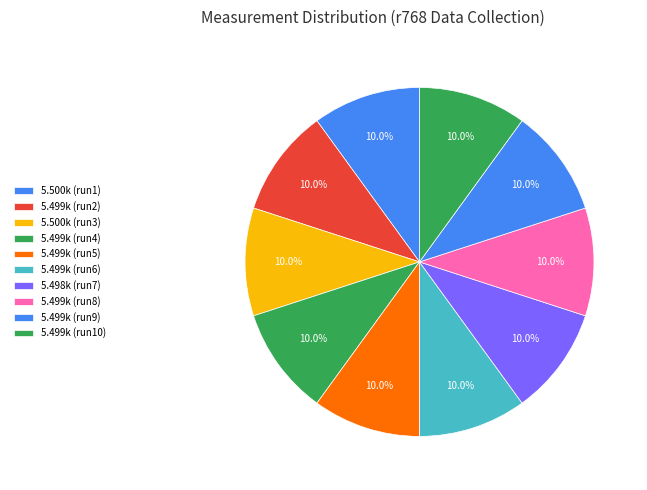

Count the number of slices in the pie.

10